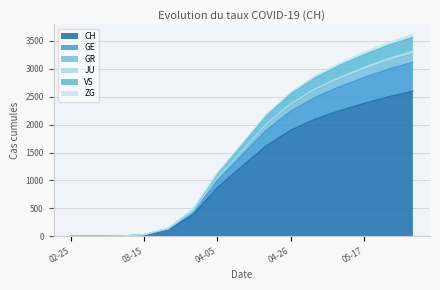

How many lines are shown in the chart?

6